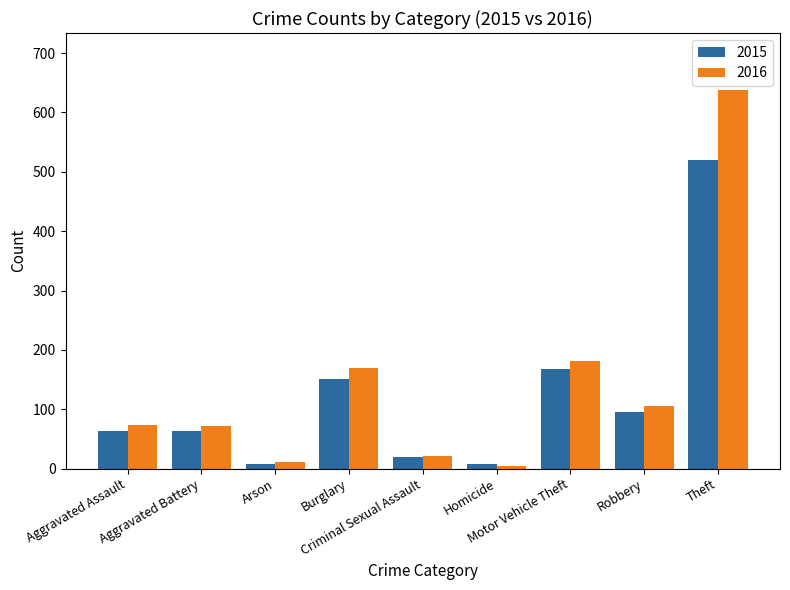

How many data points in 2016 are less than 74?

4